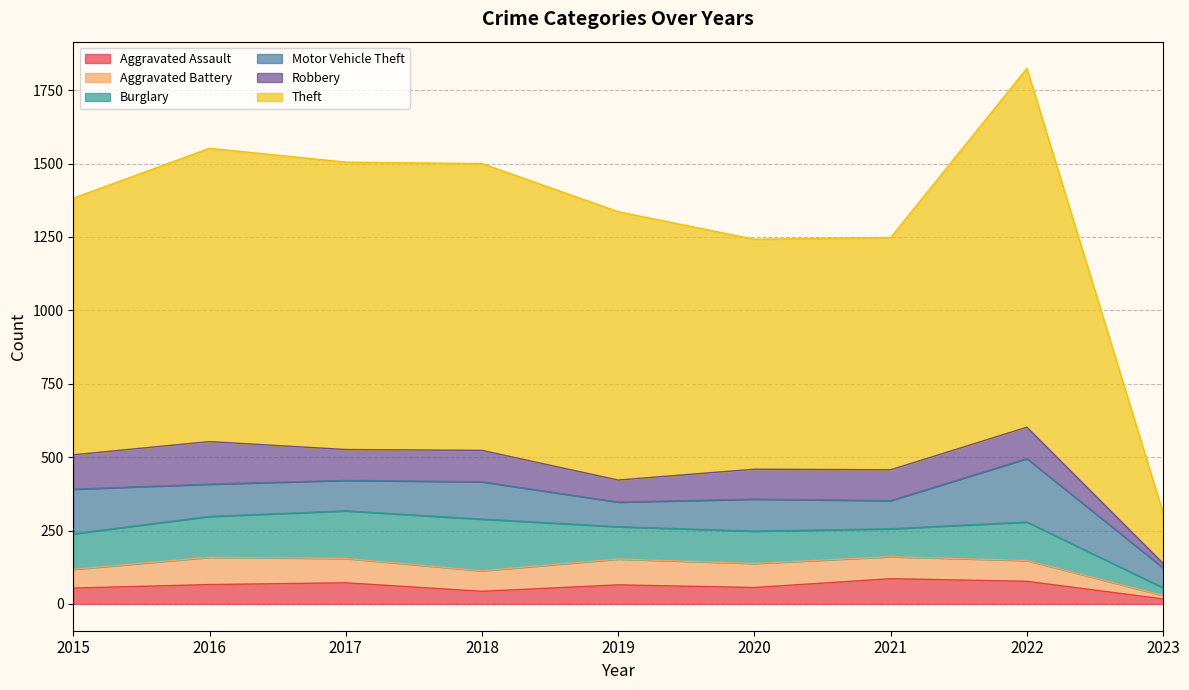

What value does the Theft series have at 2021, to the nearest 50?

800